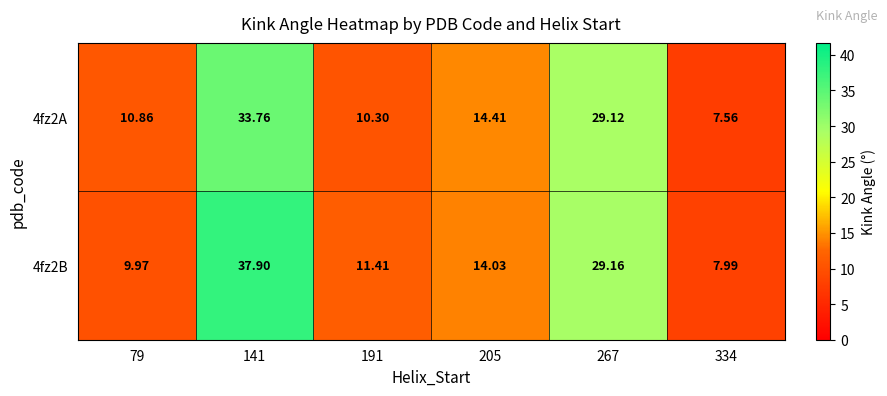

Is the value of 4fz2A at 334 greater than the value of 4fz2B at 191?

No